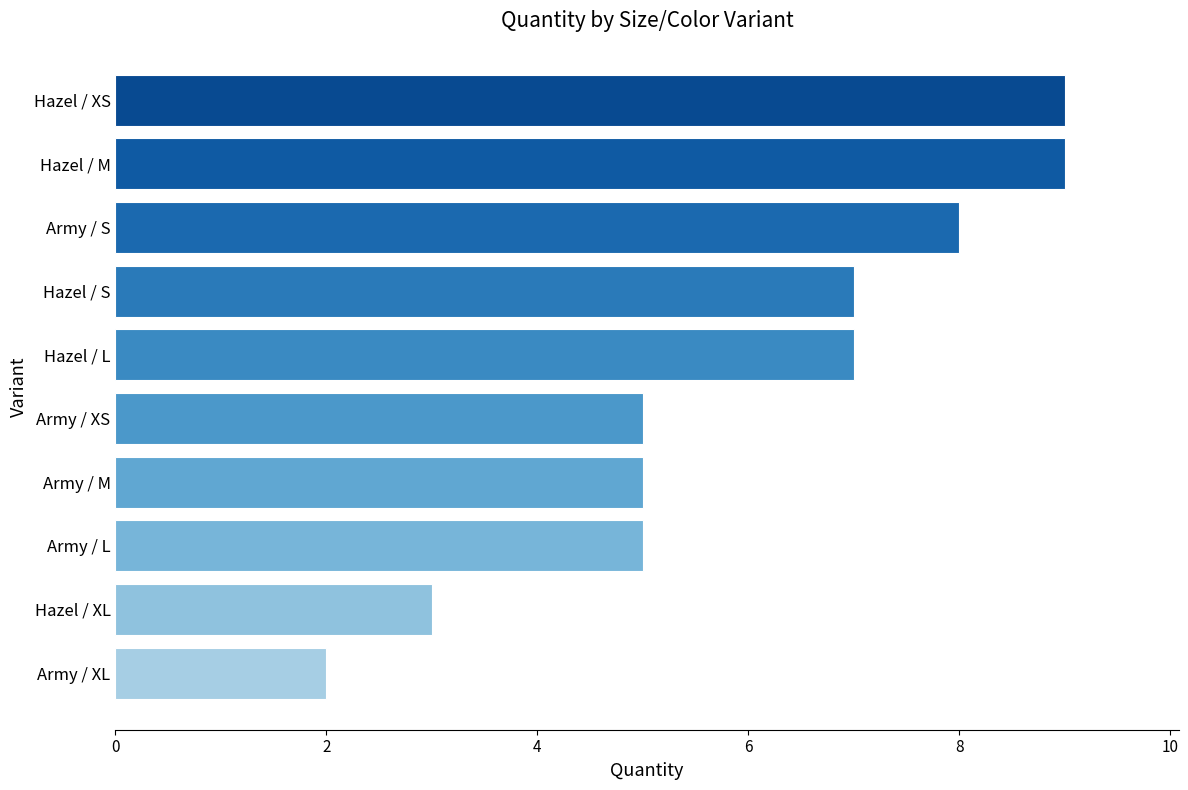

What is the difference between the second highest and minimum values?

7